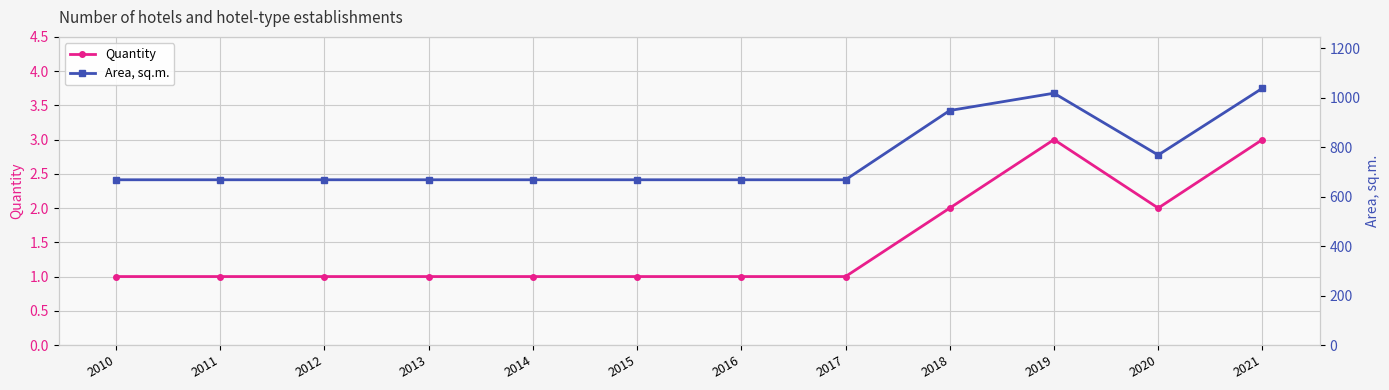

Which has a higher value, 2012 or 2020?

2020